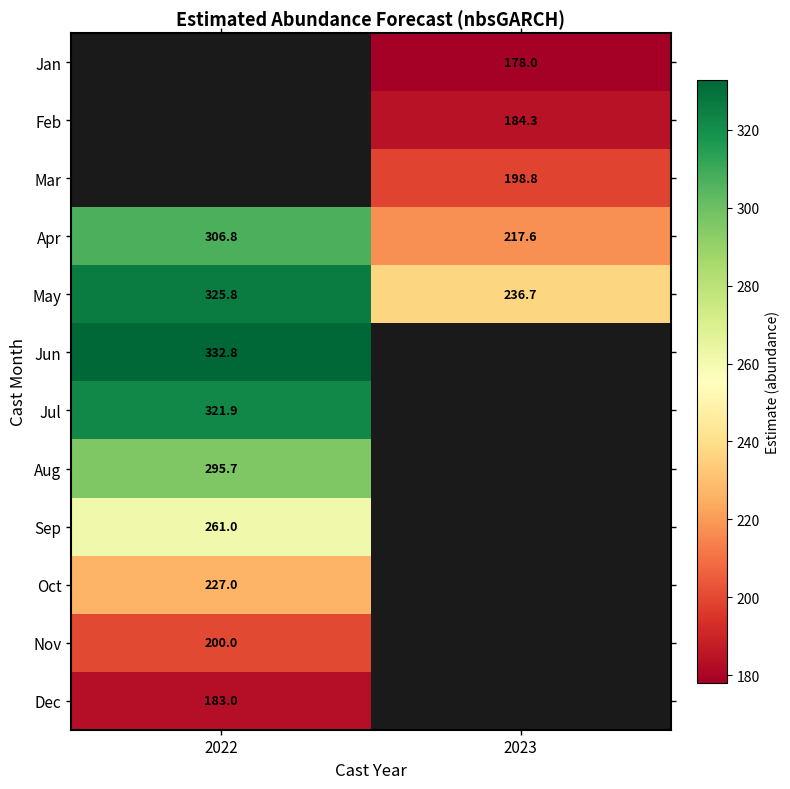

Is the value of Jan at 2023 greater than the value of Feb at 2023?

No